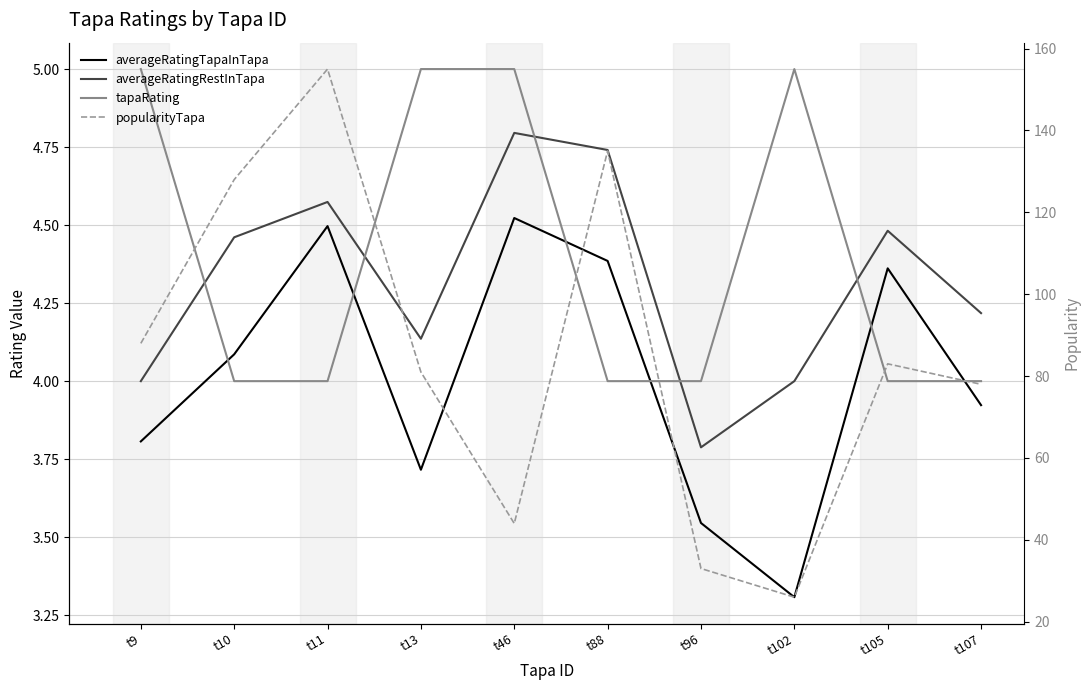

Which series has the widest spread of values?

popularityTapa